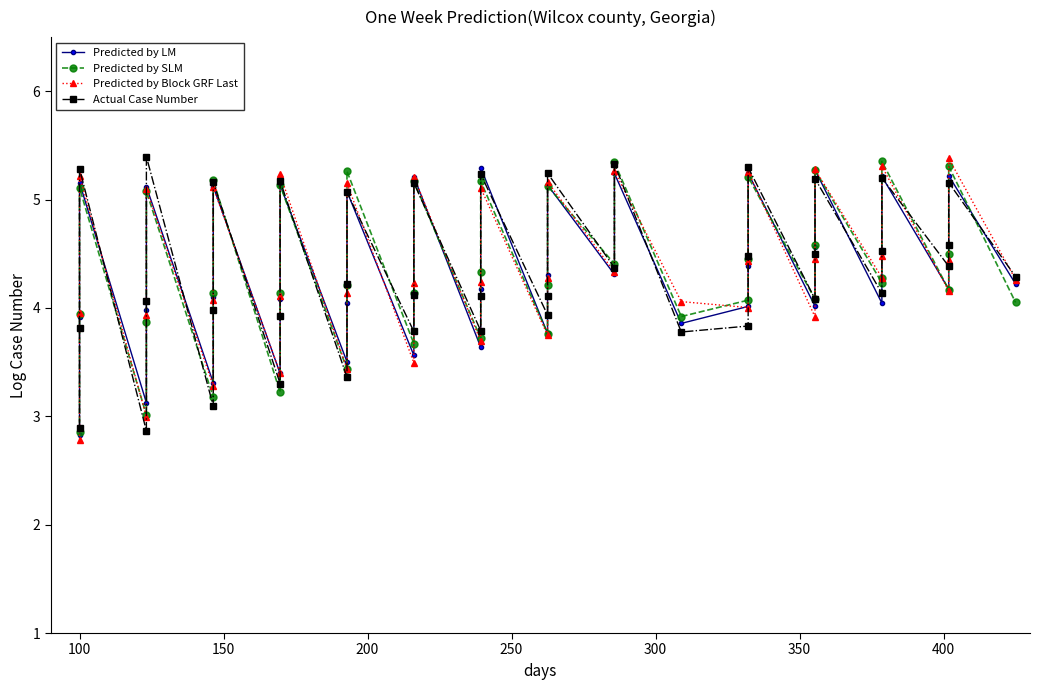

Count the number of categories in the chart.

40